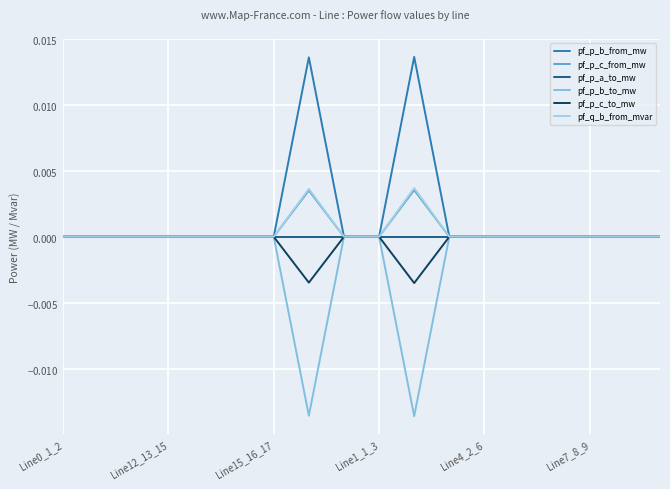

At which category does pf_p_a_to_mw reach its first local peak?

Line4_2_6